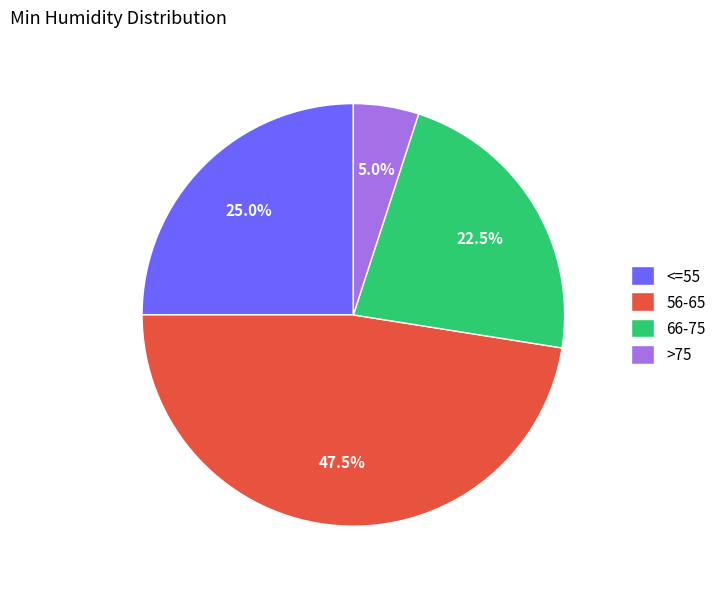

How many segments does this pie chart have?

4